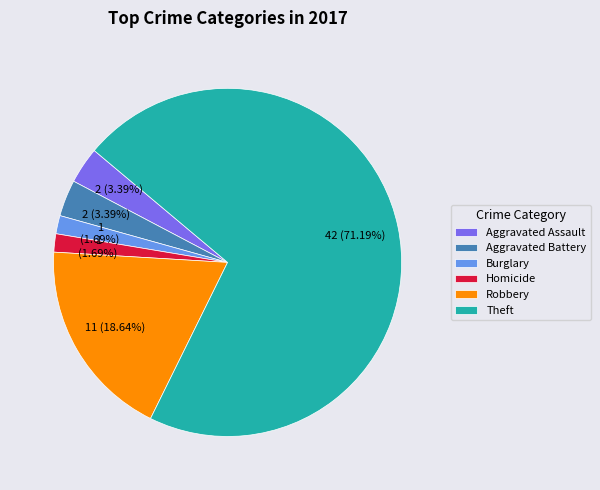

What percentage is the Aggravated Battery slice, to the nearest percent?

3%